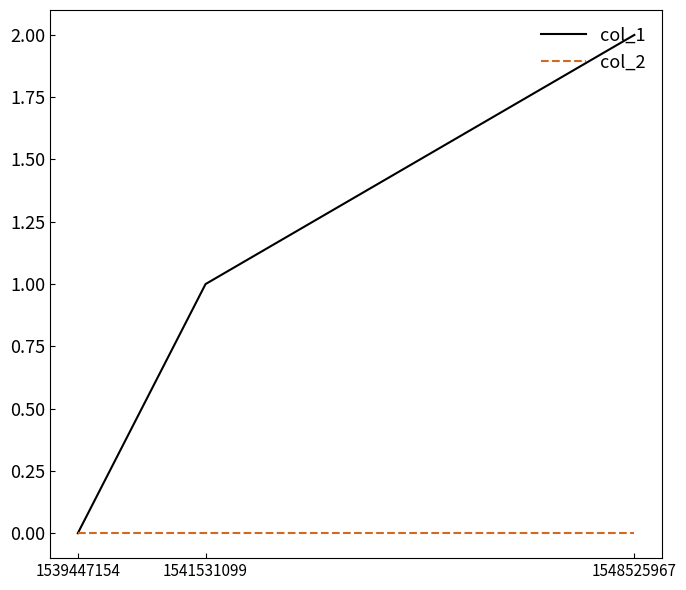

Is it true that col_2 equals 0 at 1541531099?

True